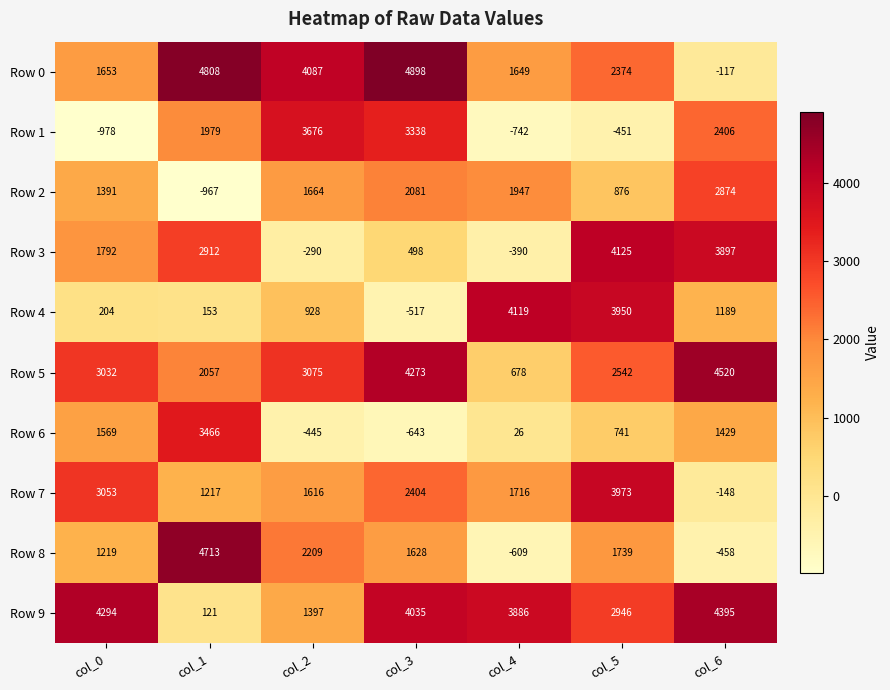

What is the lowest value of the Row 3 series?

-390